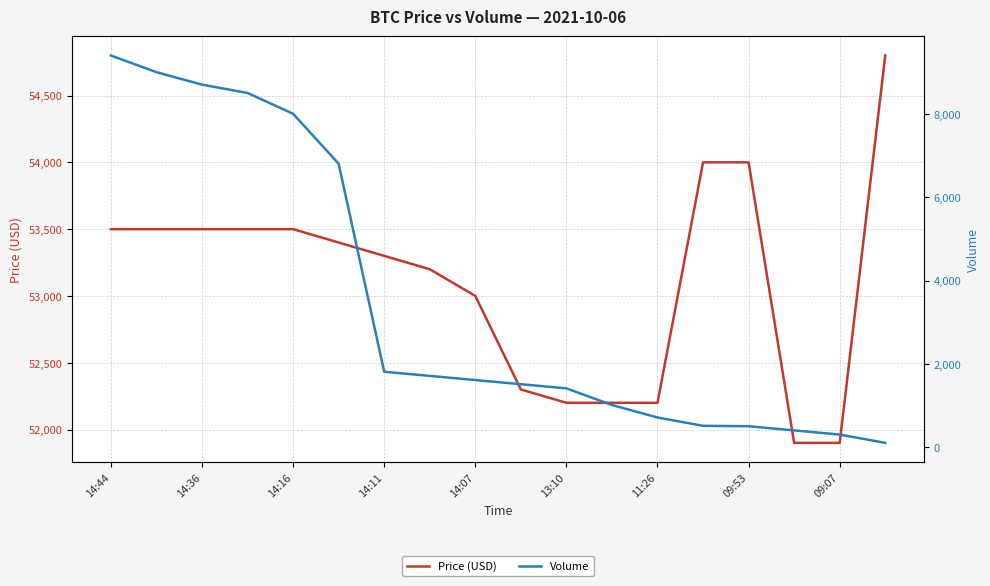

Reading left to right, extract all data points from this chart.

Price (USD): 53500	53500	53500	53500	53500	53400	53300	53200	53000	52300	52200	52200	52200	54000	54000	51900	51900	54800
Volume: 9410	9010	8710	8510	8010	6810	1810	1710	1610	1510	1410	1010	710	510	500	400	300	100